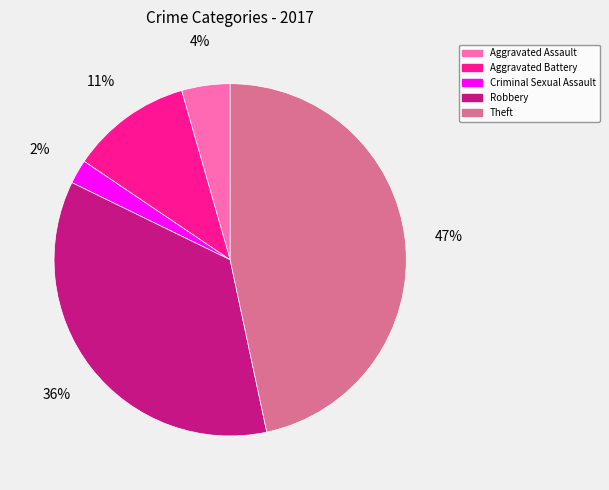

Does Aggravated Assault represent more than half of the total?

No